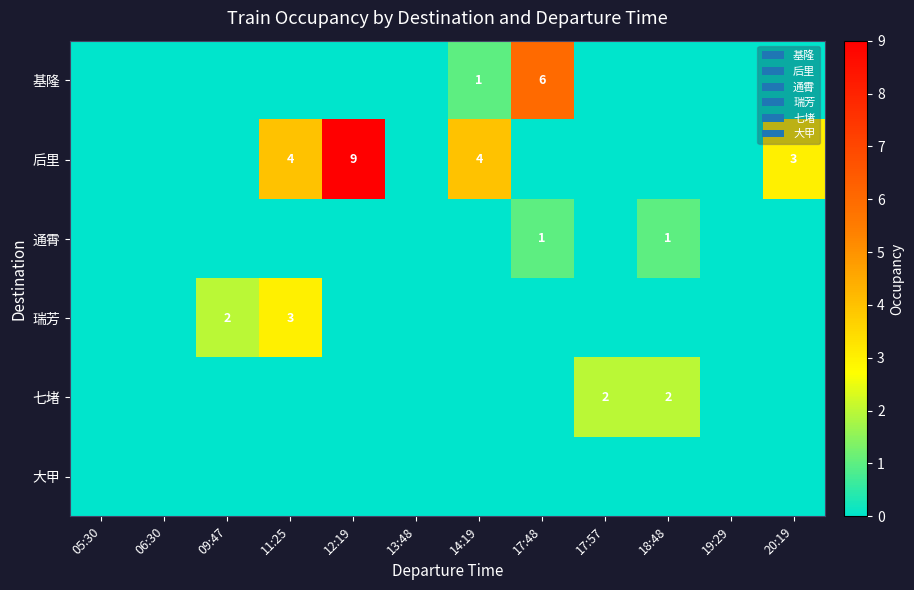

The 通霄 series shows 0 at 17:48. True or false?

False